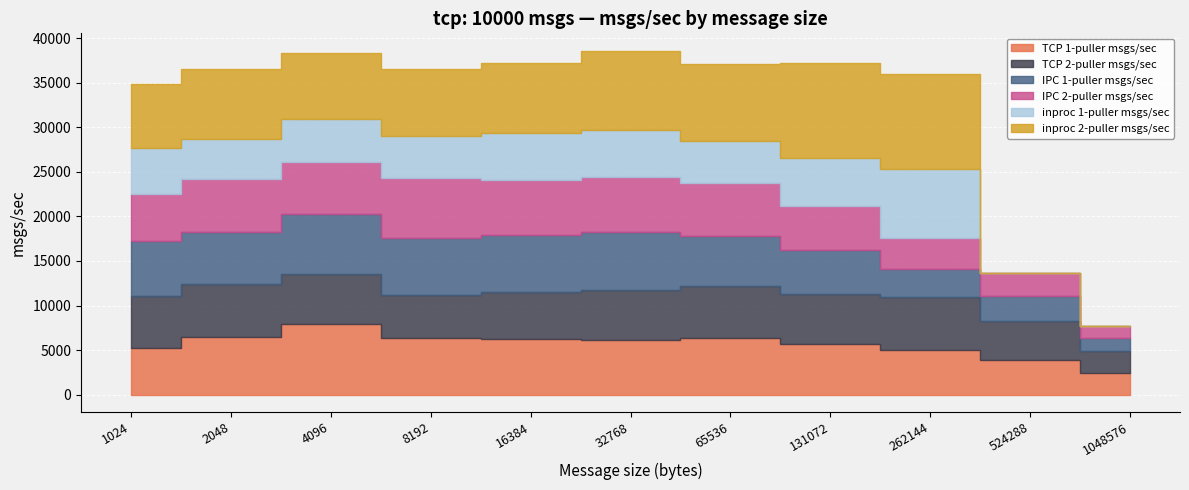

At how many categories does at least one series exceed 2535?

11